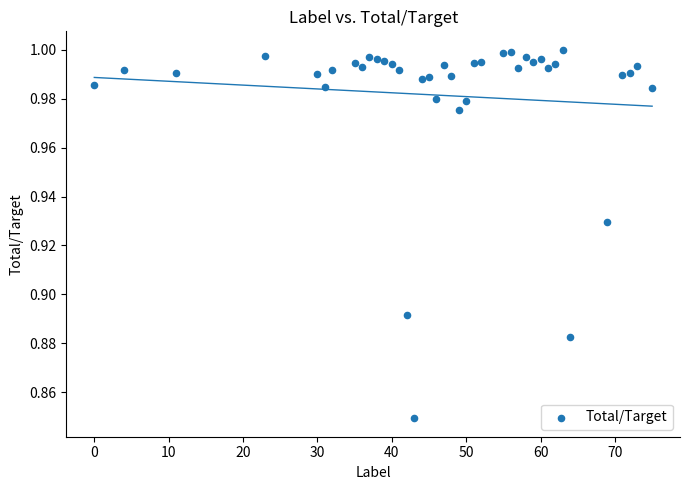

What is the range of X values (max minus min)?

75.0